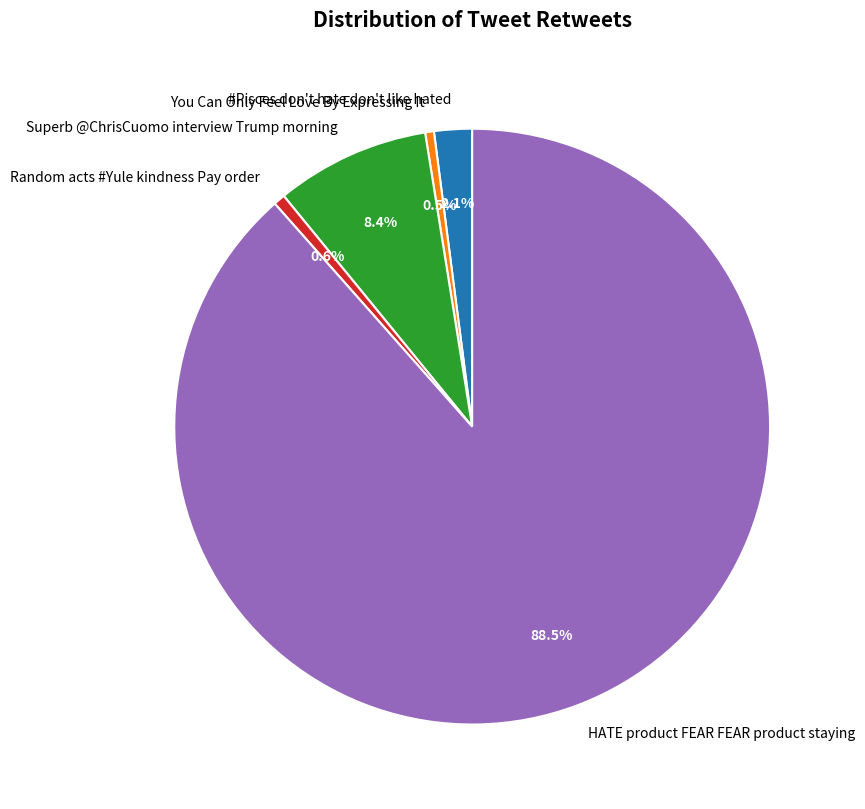

To the nearest percent, what percentage of the pie is #Pisces don't hate don't like hated?

2%